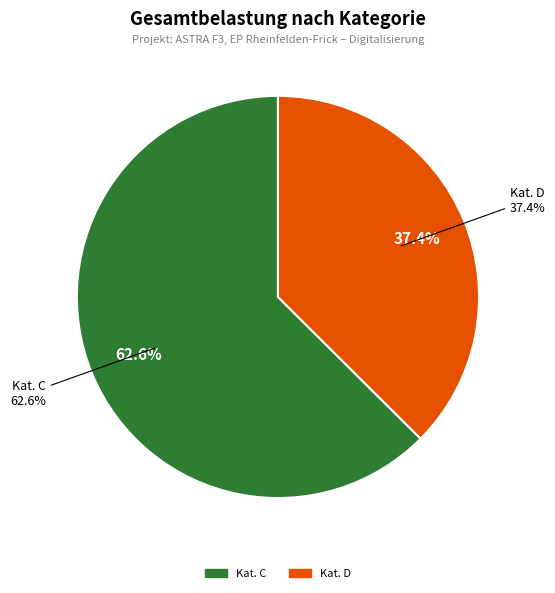

True or false: Kat. G accounts for 0% of the total.

True